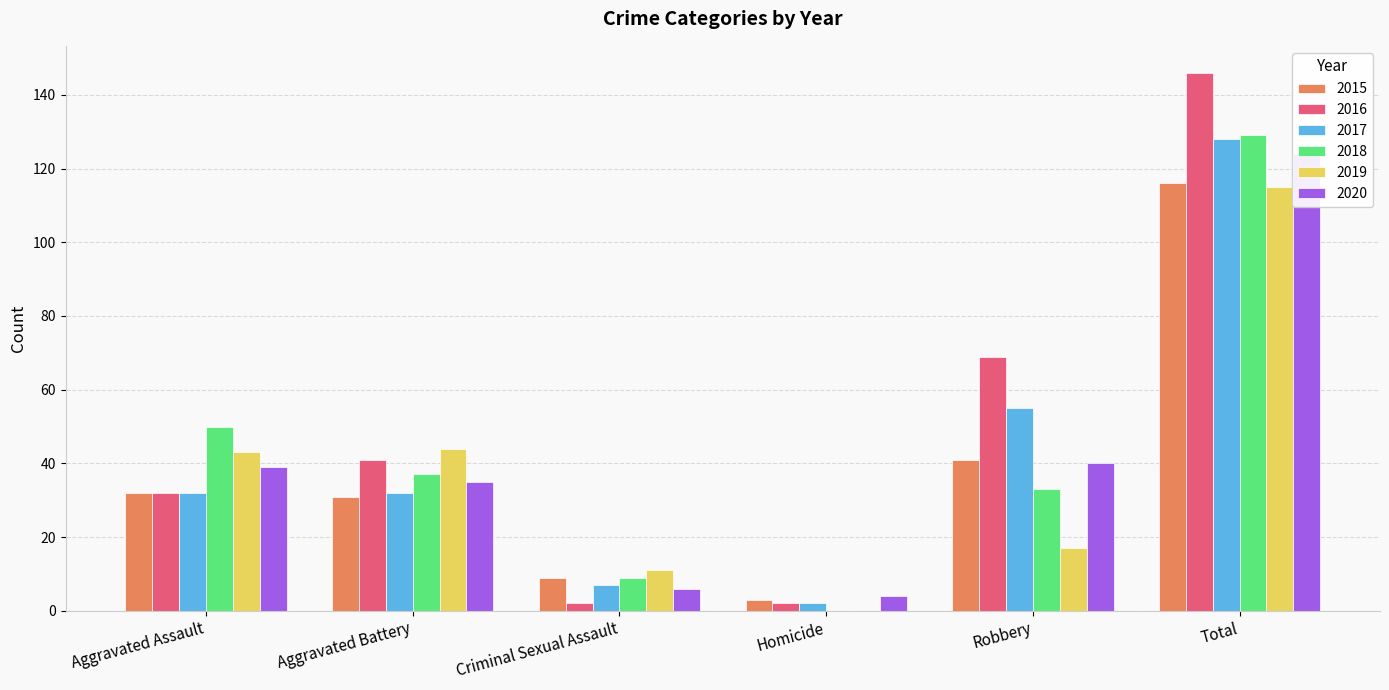

Between Homicide and Total, which series saw the biggest shift?

2016